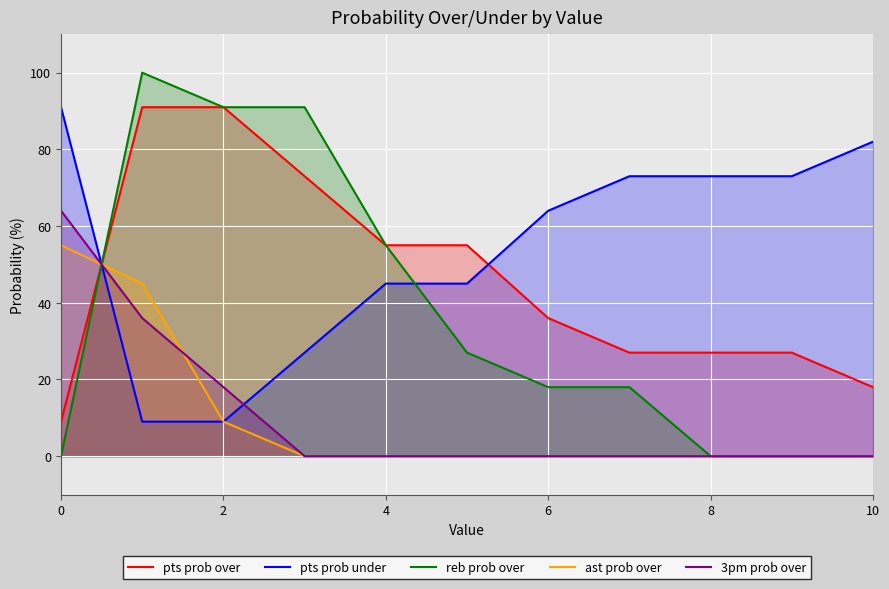

True or false: pts prob under and pts prob over cross at least once.

True